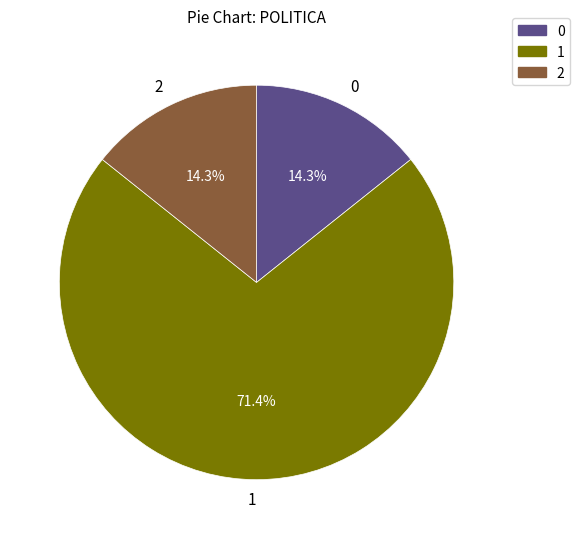

What is the ratio of the value at 0 to the value at 2?

1.0